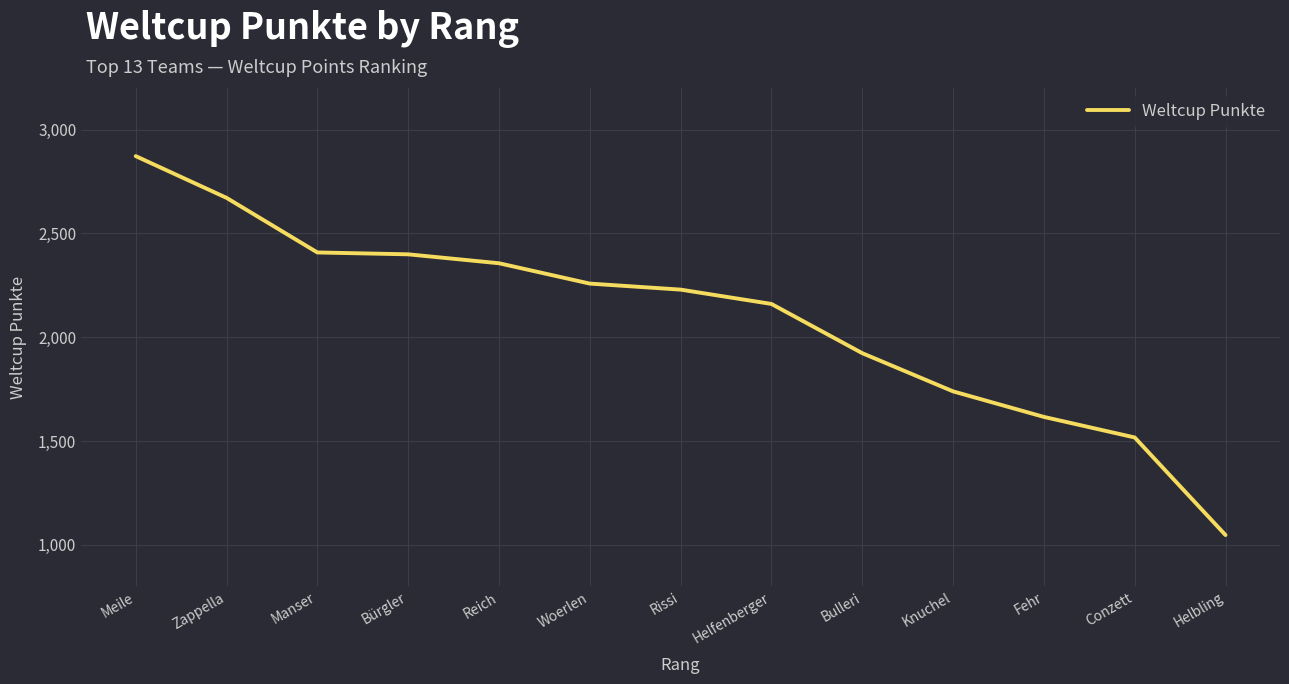

What is the difference between the values at Meile and Manser?

464